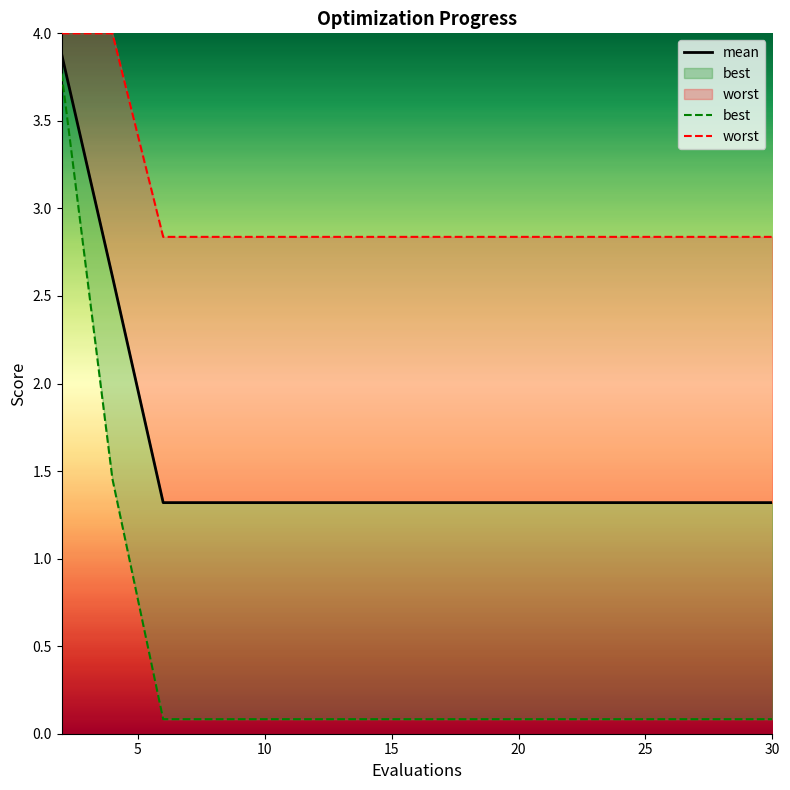

What is the value of the worst point at the 1st from the left?

4.0